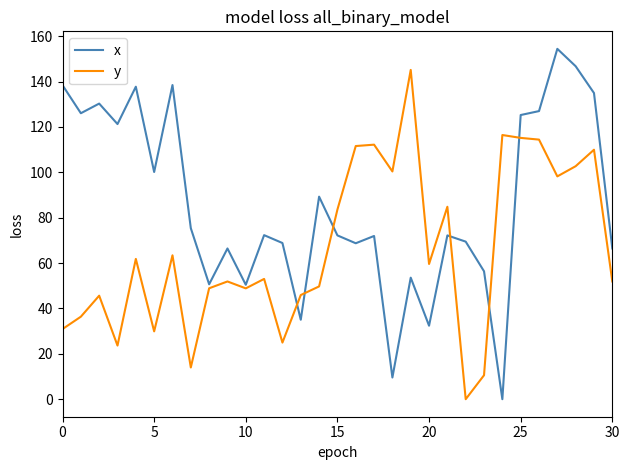

After their last crossing, which series has the higher values: y or x?

x